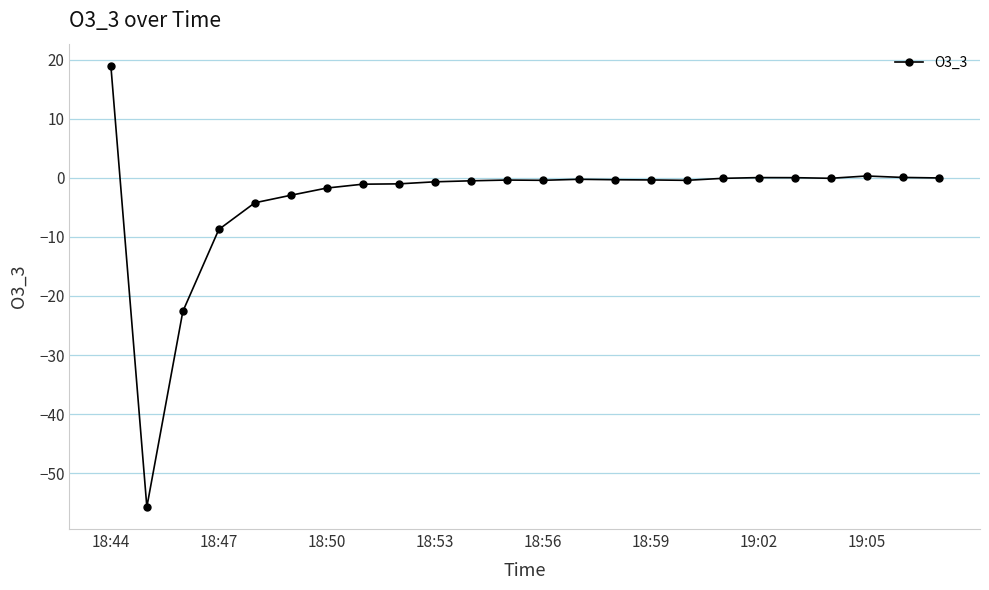

How many lines are shown in the chart?

1